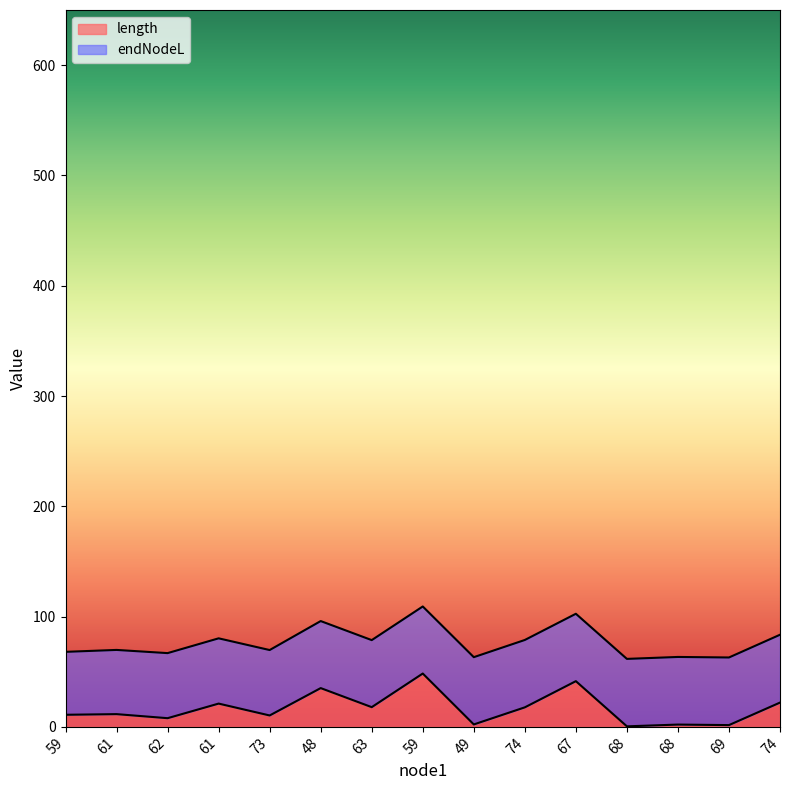

What is the average value?

16.7